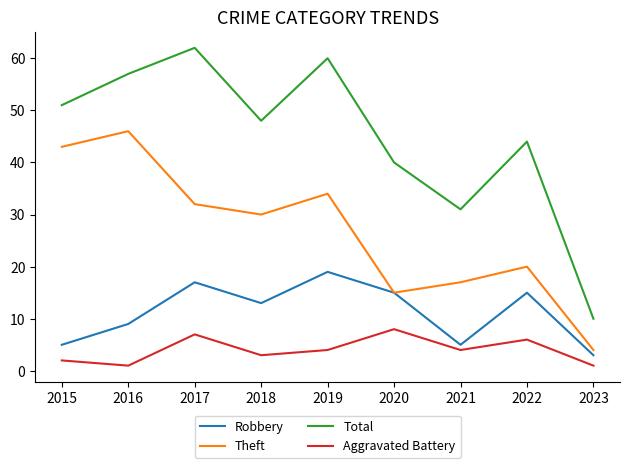

Rank the series at 2017 from highest to lowest value.

Total, Theft, Robbery, Aggravated Battery